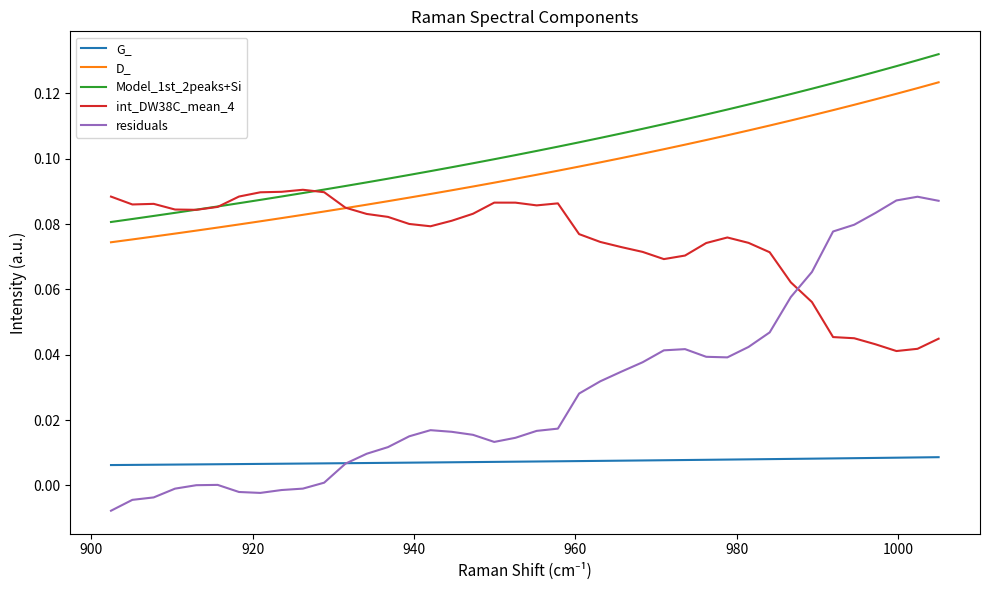

Which series has the largest total across all categories?

Model_1st_2peaks+Si